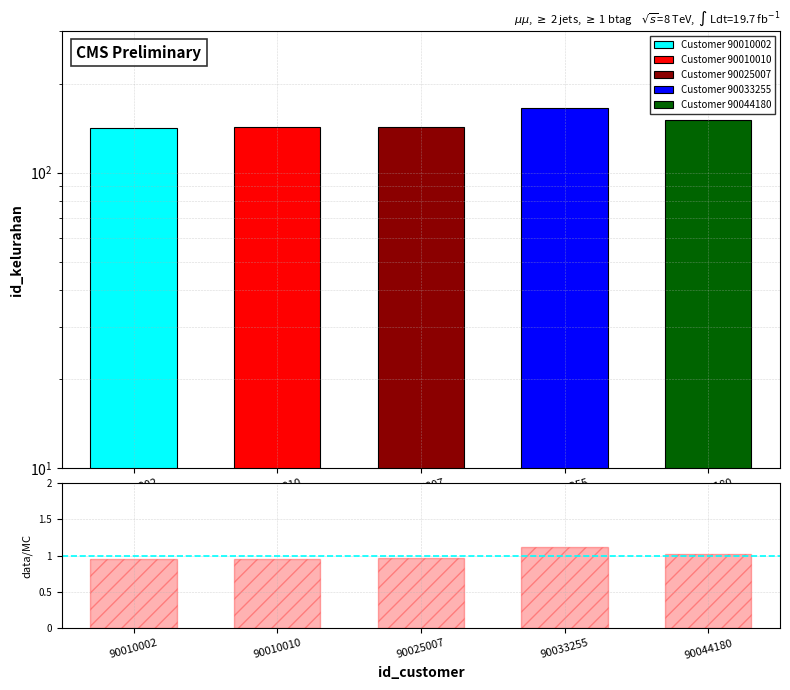

Reading right to left, list all the values displayed in this chart.

1.0	1.1	1.0	1.0	1.0